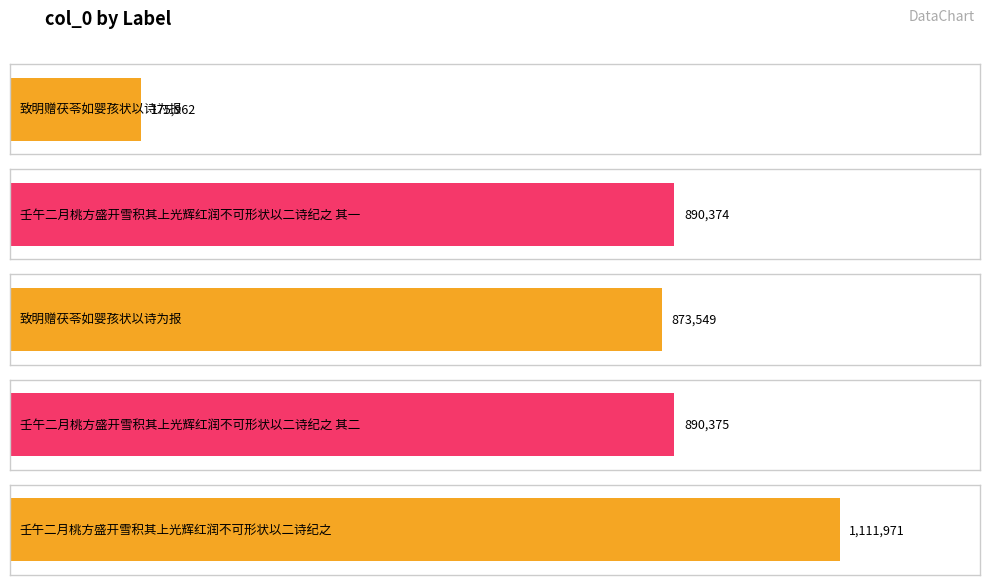

What is the value of the 5th bar from the left?

1111971